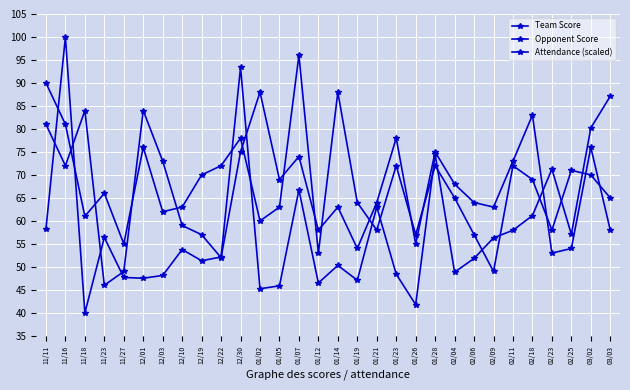

What is the label of the 19th point from the left?

01/23